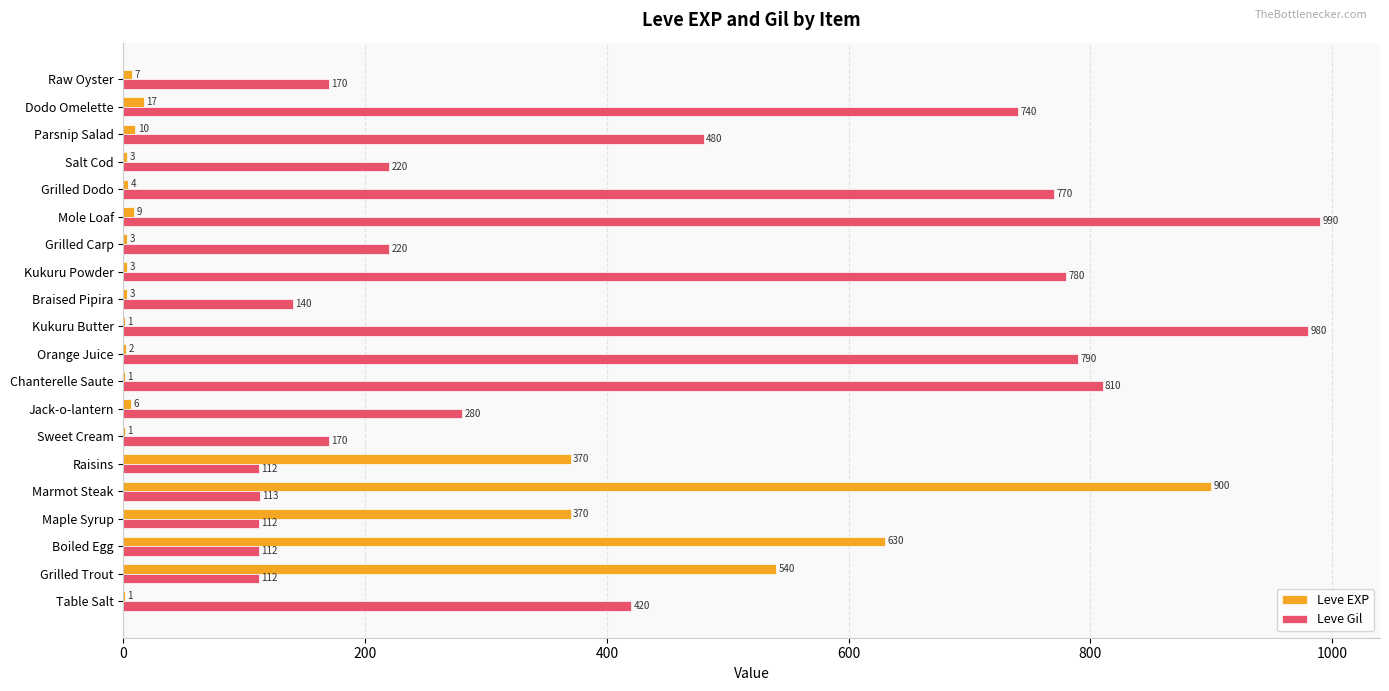

Between Maple Syrup and Salt Cod, which series saw the biggest shift?

Leve EXP